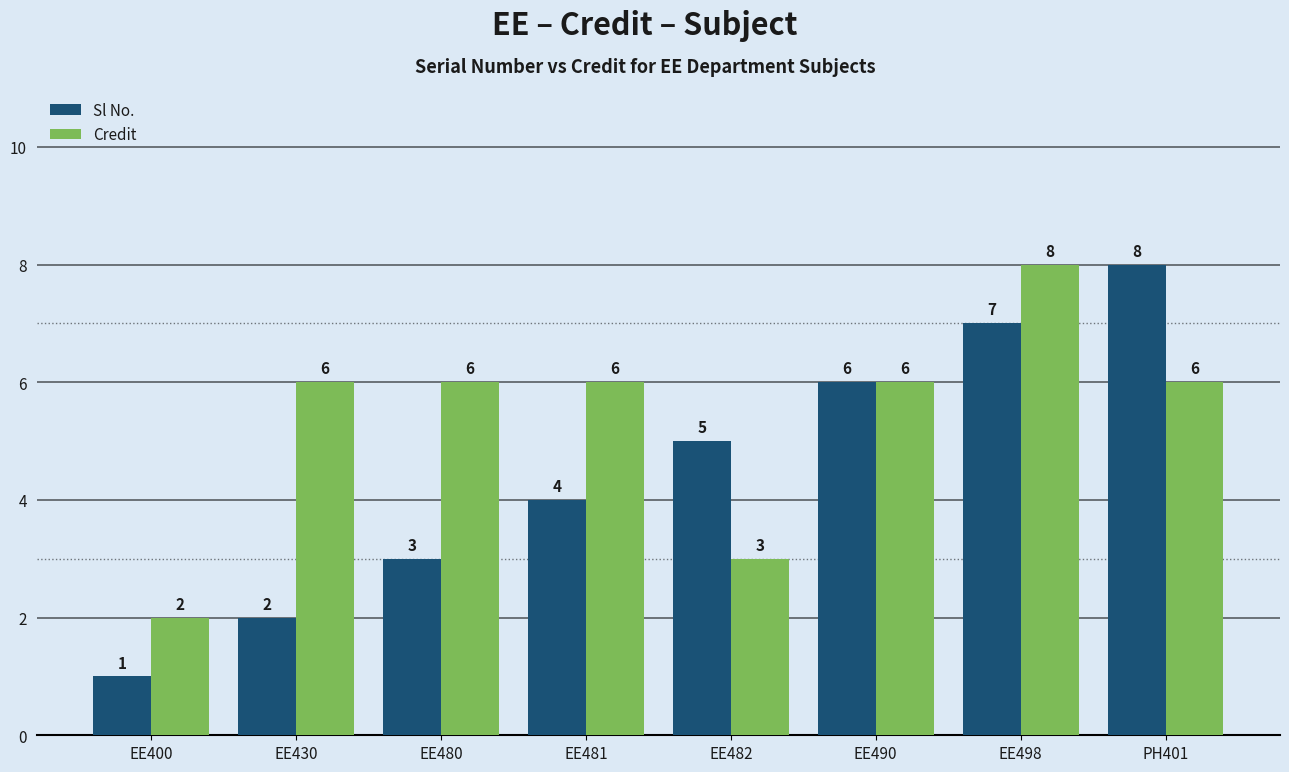

Is it true that Sl No. equals 3 at EE490?

False